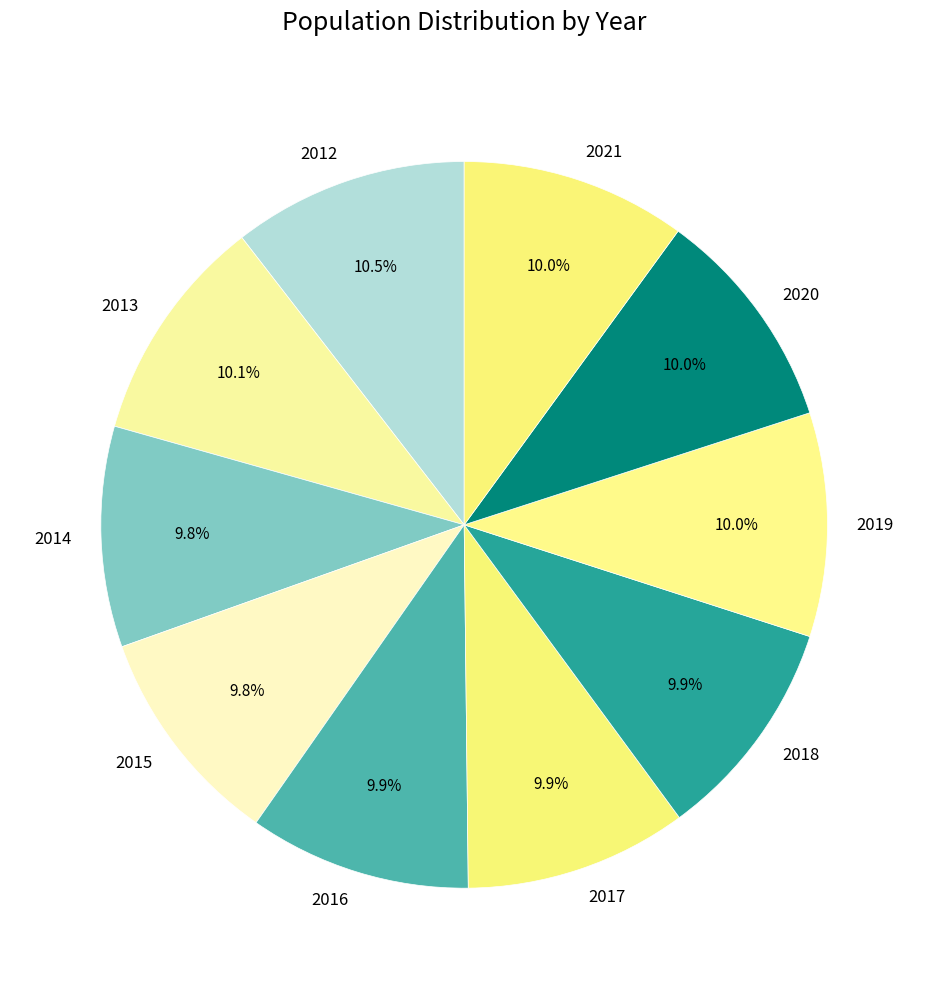

Does 2021 represent more than half of the total?

No